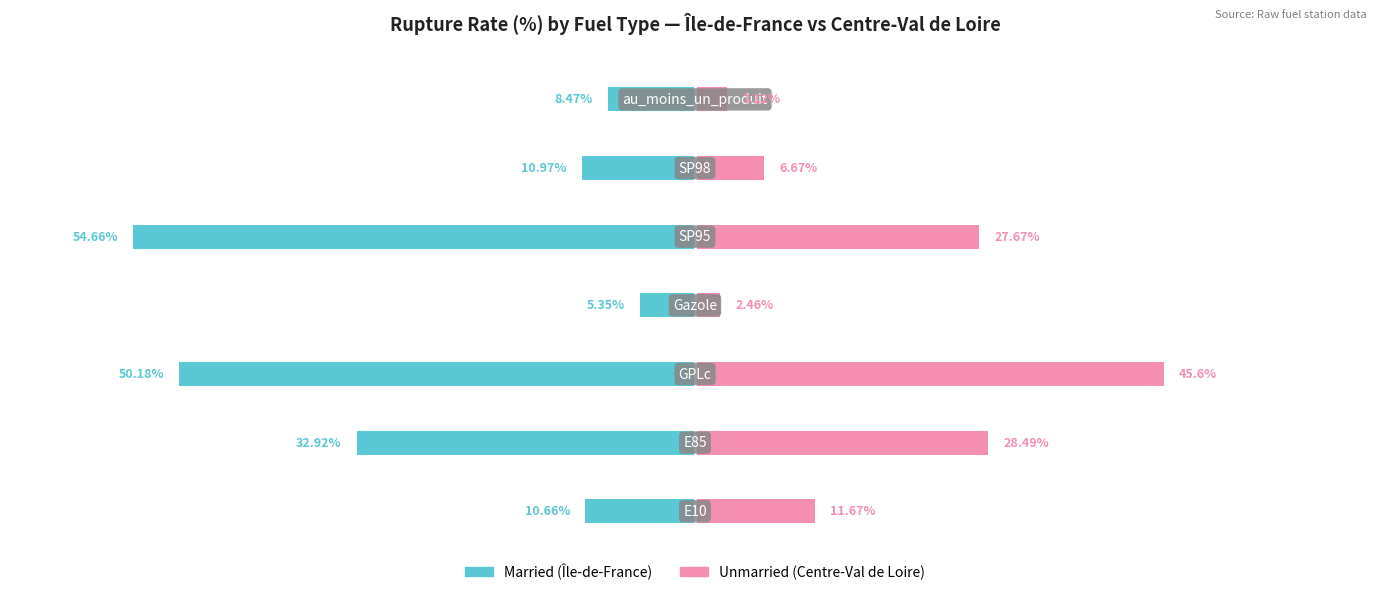

Reading right to left, extract all data points from this chart.

Married: 6=-8.5	5=-11.0	4=-54.7	3=-5.3	2=-50.2	1=-32.9	0=-10.7
Unmarried: 6=3.1	5=6.7	4=27.7	3=2.5	2=45.6	1=28.5	0=11.7